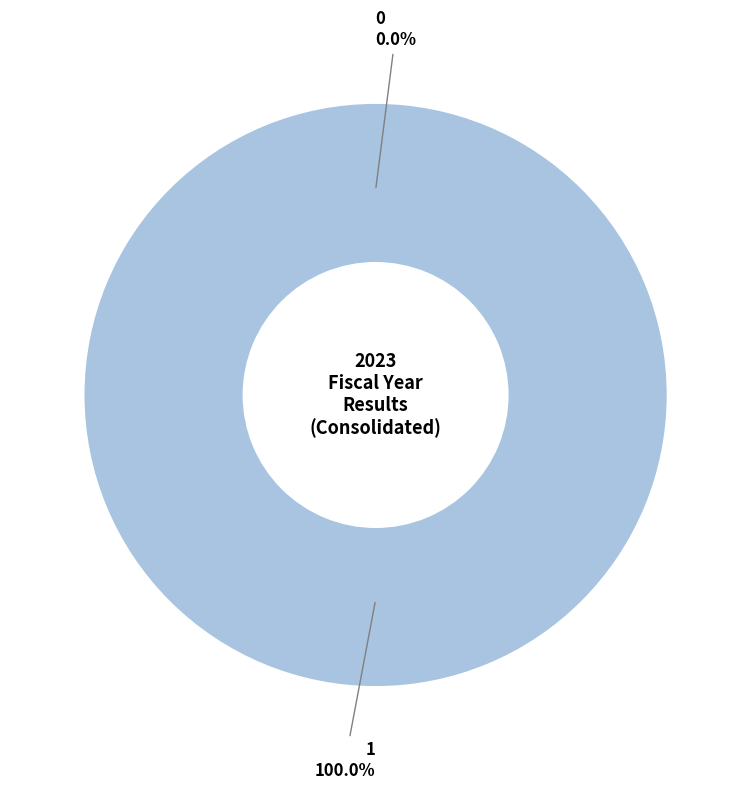

Does 0 represent more than half of the total?

No